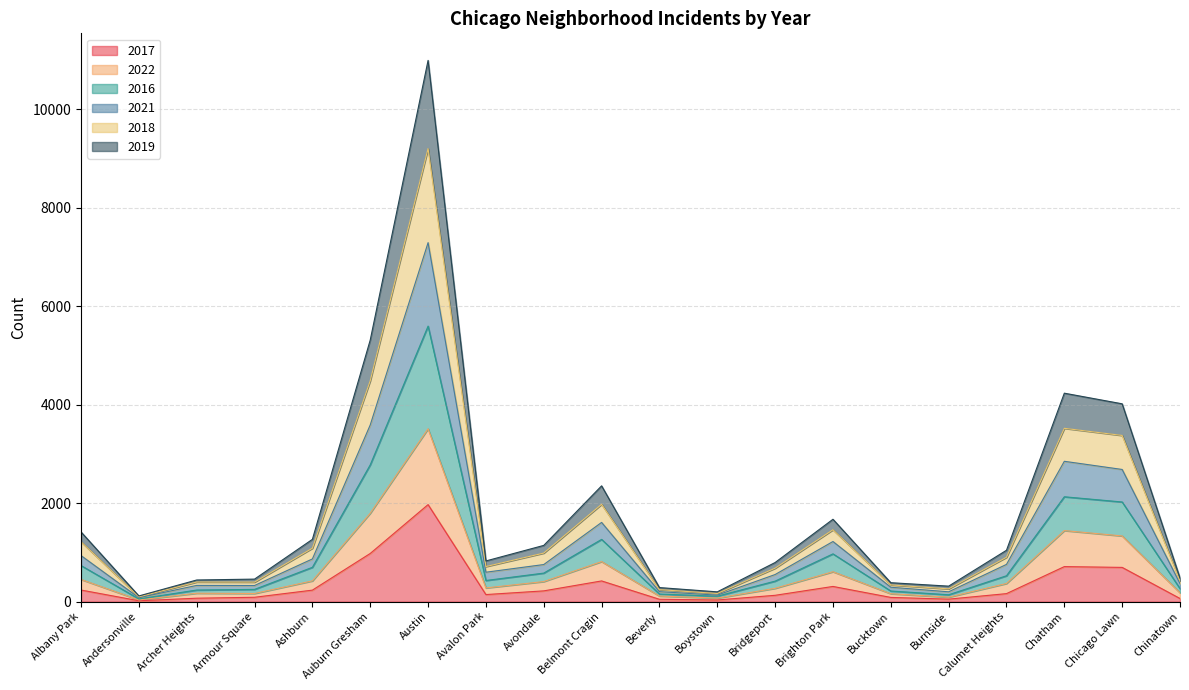

At which category does 2019 reach its first local valley?

Andersonville